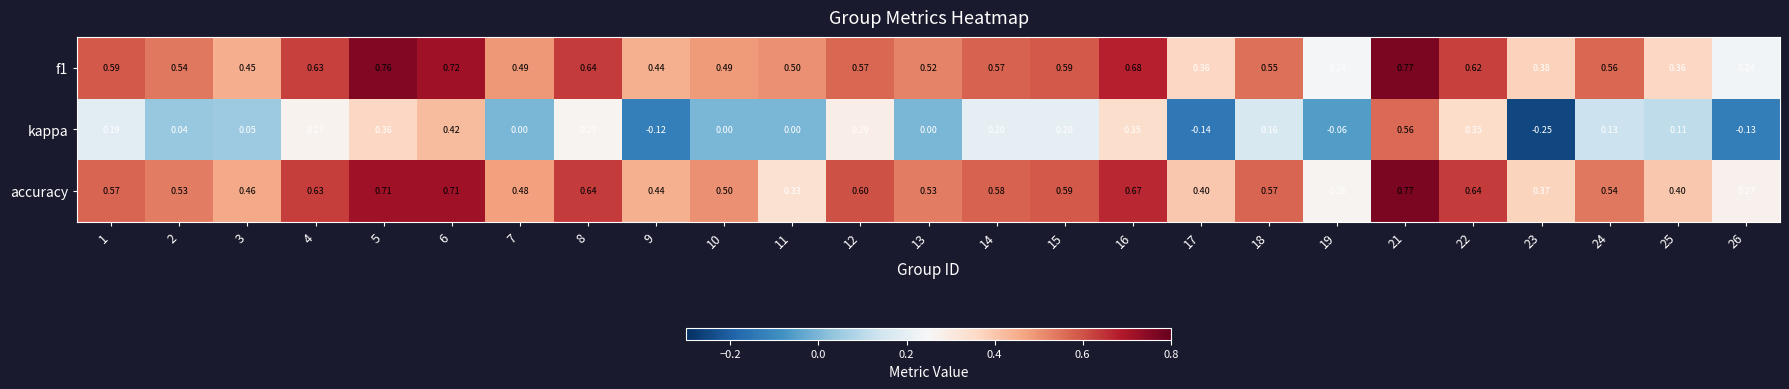

Is the value of kappa at 17 greater than the value of f1 at 6?

No